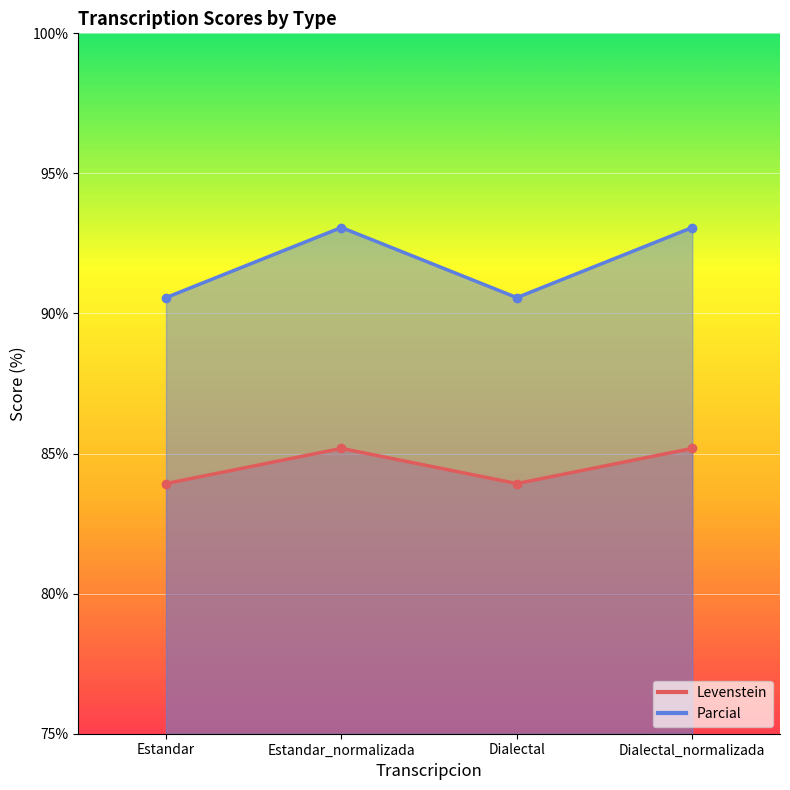

How many Levenstein values are between 83 and 85?

2